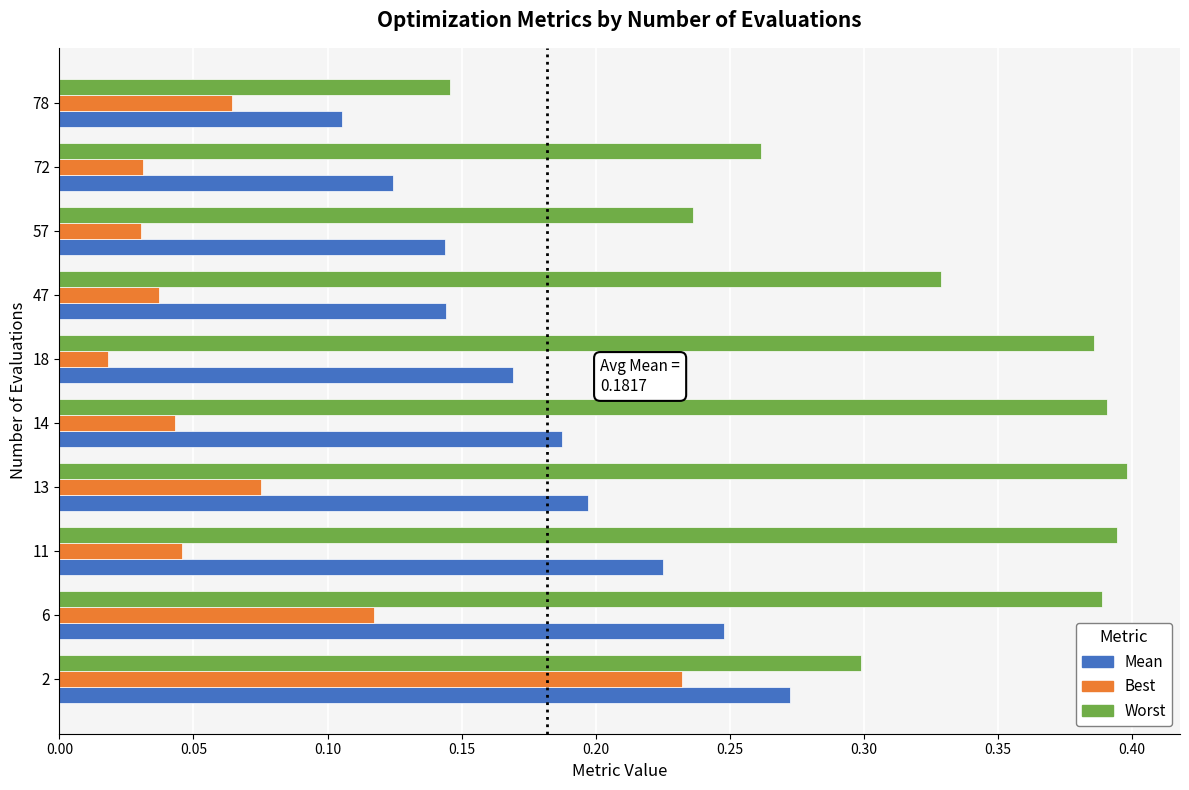

What is the total value across all series at 14?

0.6